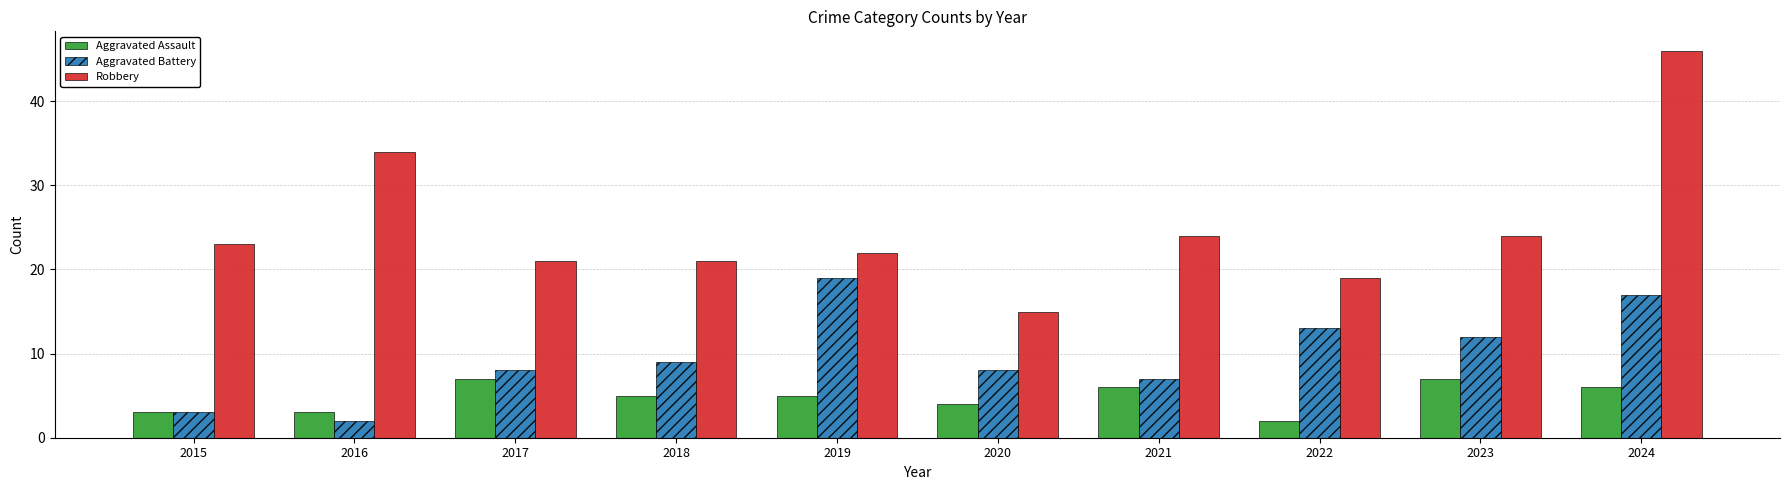

Reading left to right, list all the values displayed in this chart.

Aggravated Assault: 3	3	7	5	5	4	6	2	7	6
Aggravated Battery: 3	2	8	9	19	8	7	13	12	17
Robbery: 23	34	21	21	22	15	24	19	24	46